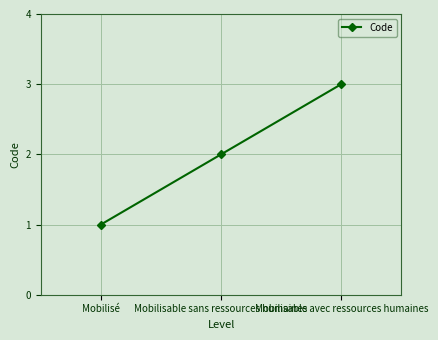

Does the chart display data point markers on the line(s)?

Yes